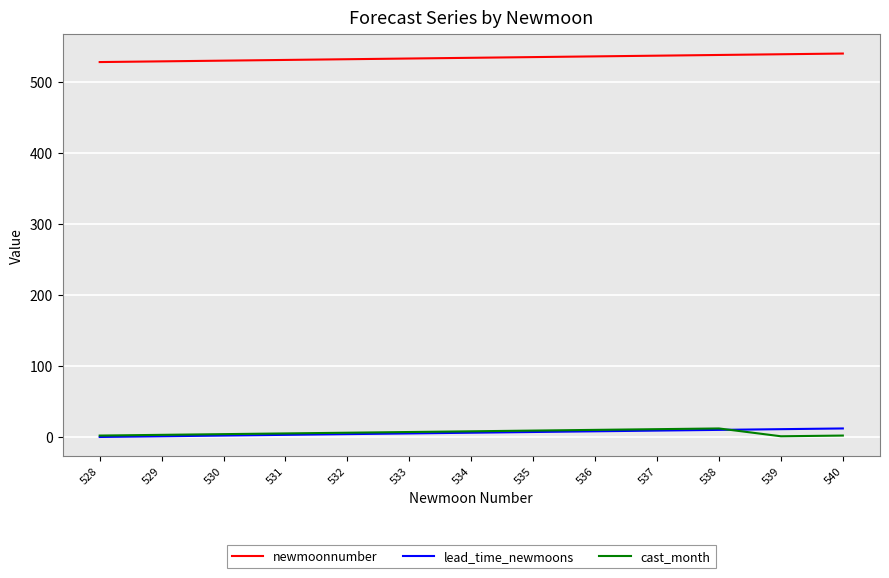

True or false: lead_time_newmoons and newmoonnumber intersect in this chart.

False